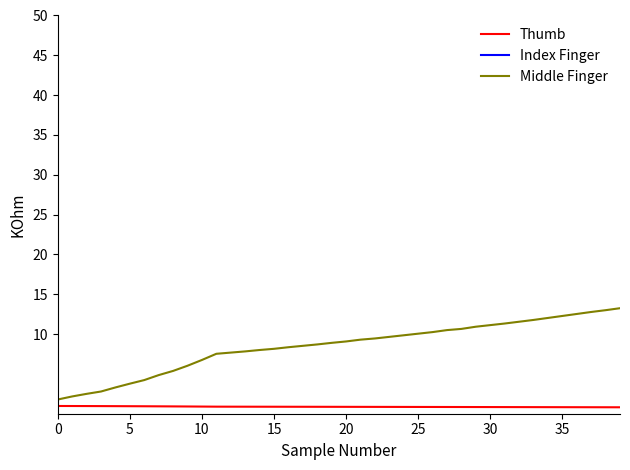

What is the maximum value for Thumb?

1.0